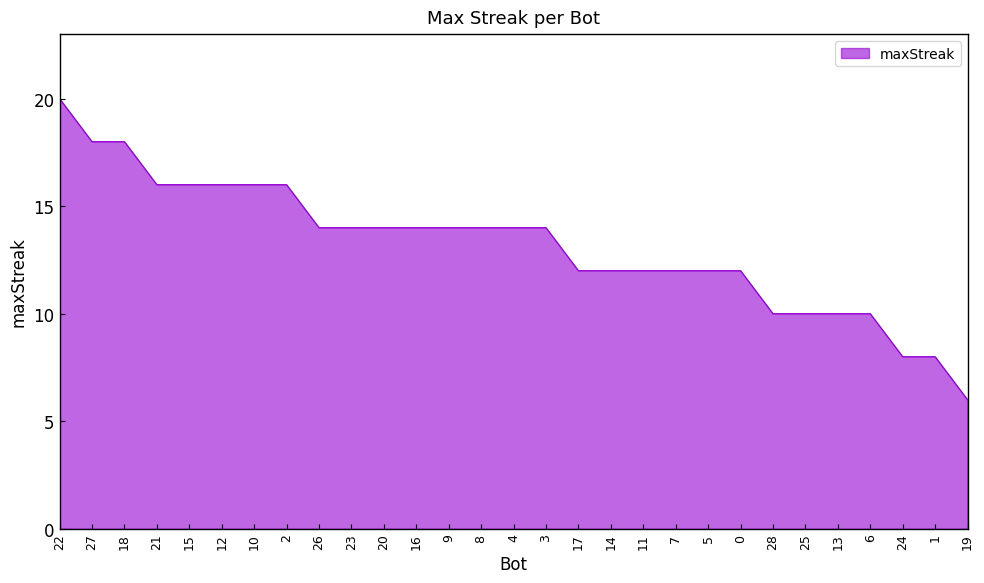

What is the difference between the maximum and second lowest values?

12